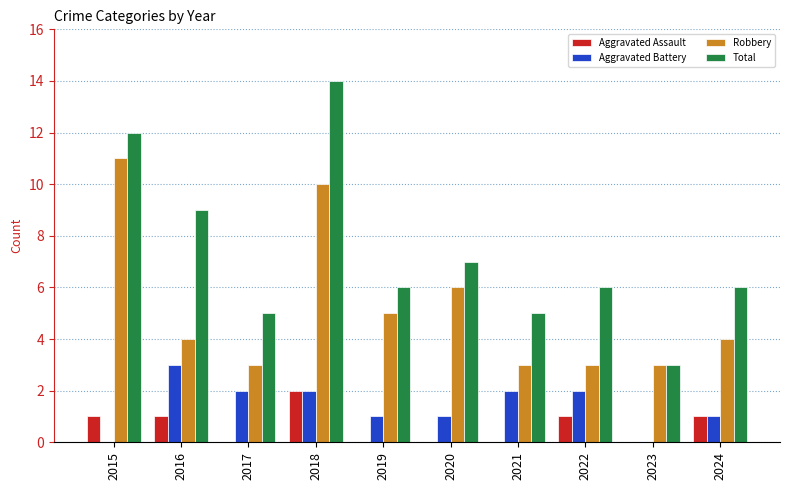

Is it true that Aggravated Assault equals -1 at 2023?

False